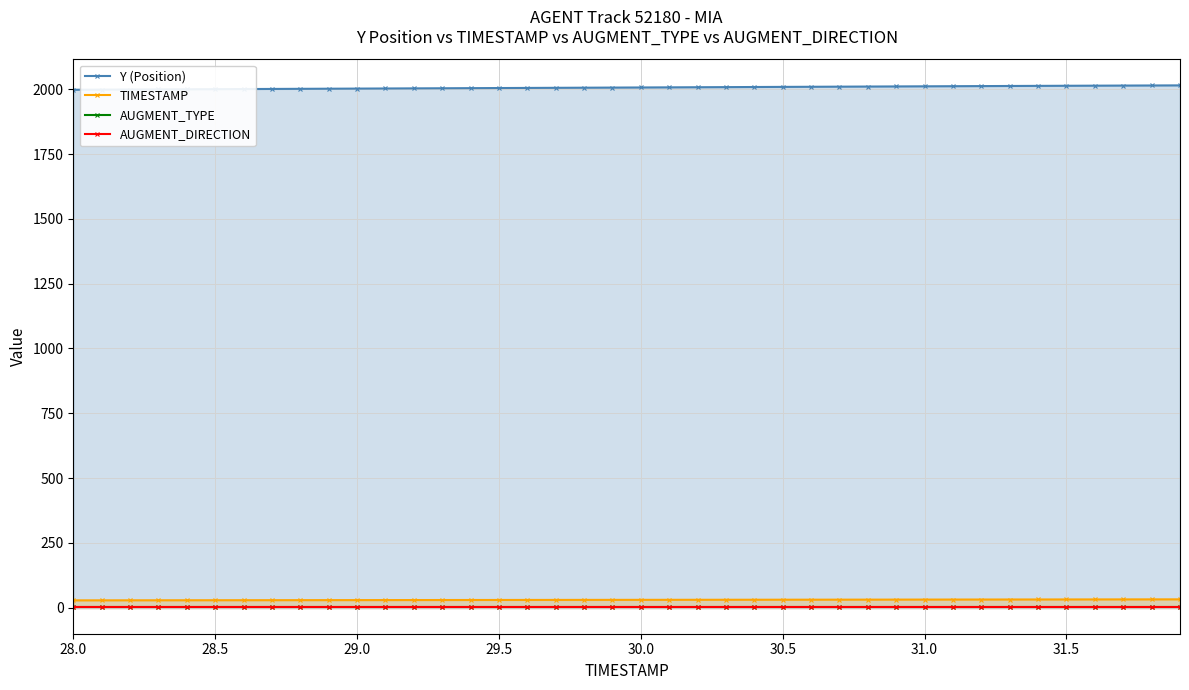

The value of AUGMENT_DIRECTION at 31 is 1.5. True or false?

False